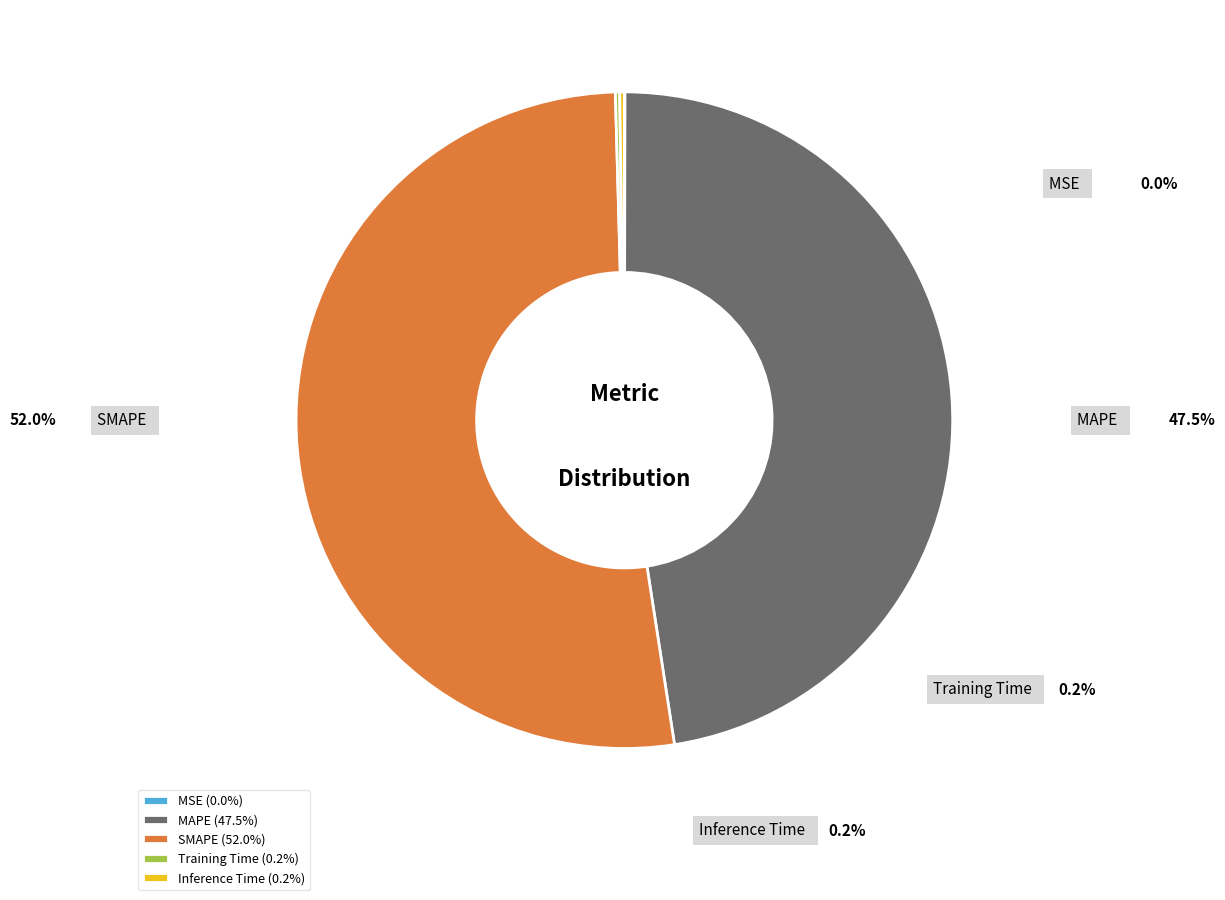

What is the total percentage of Inference Time and Training Time?

0.4%